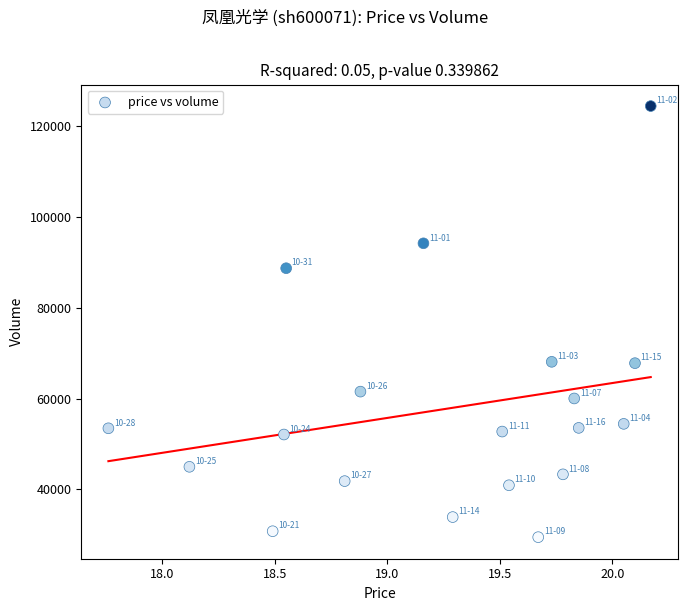

What is the range of Y values (max minus min)?

95003